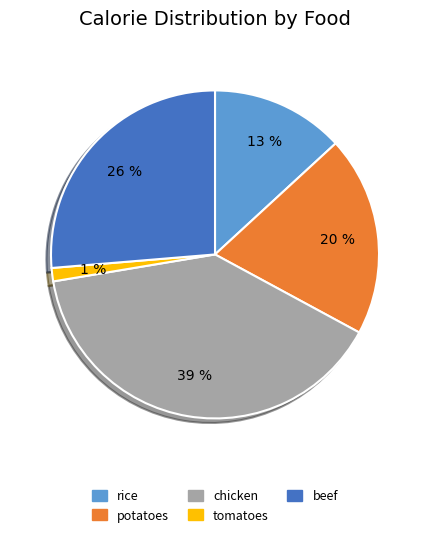

Is beef the majority of the pie?

No